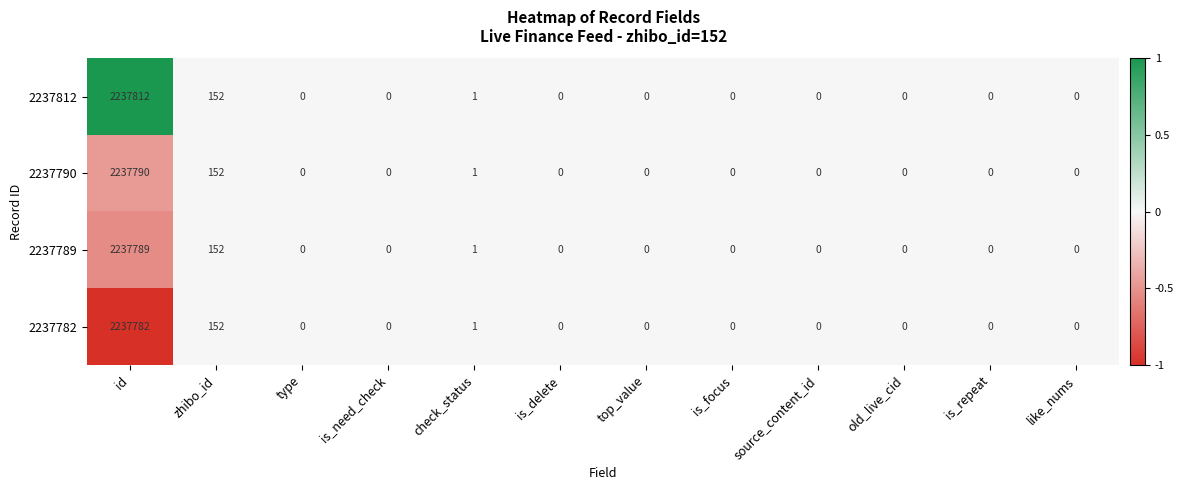

What is the average value of the 2237789 series?

186495